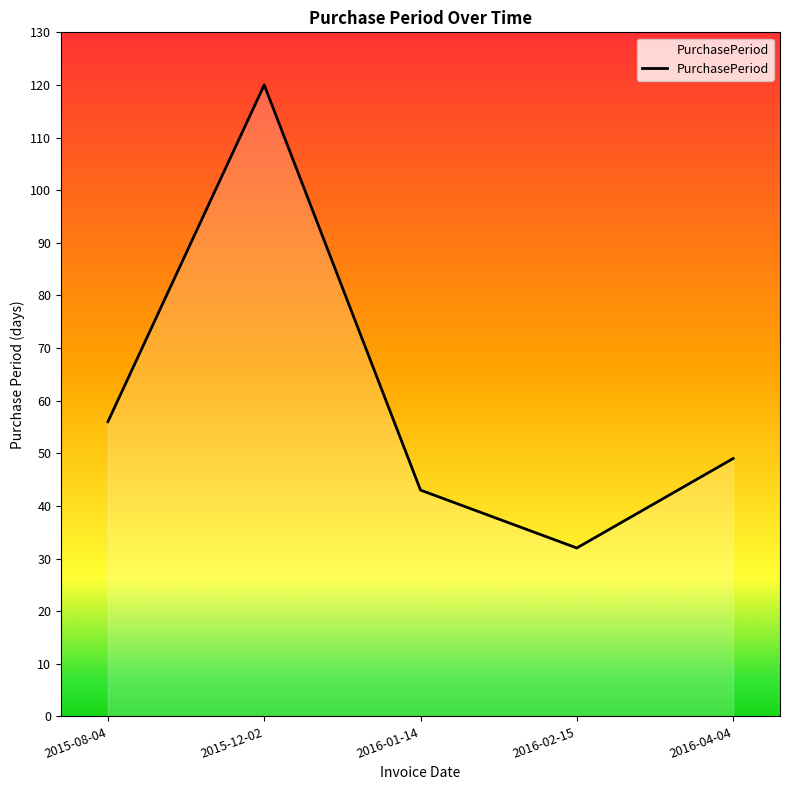

Where is the data nearest to the value 76?

2015-08-04